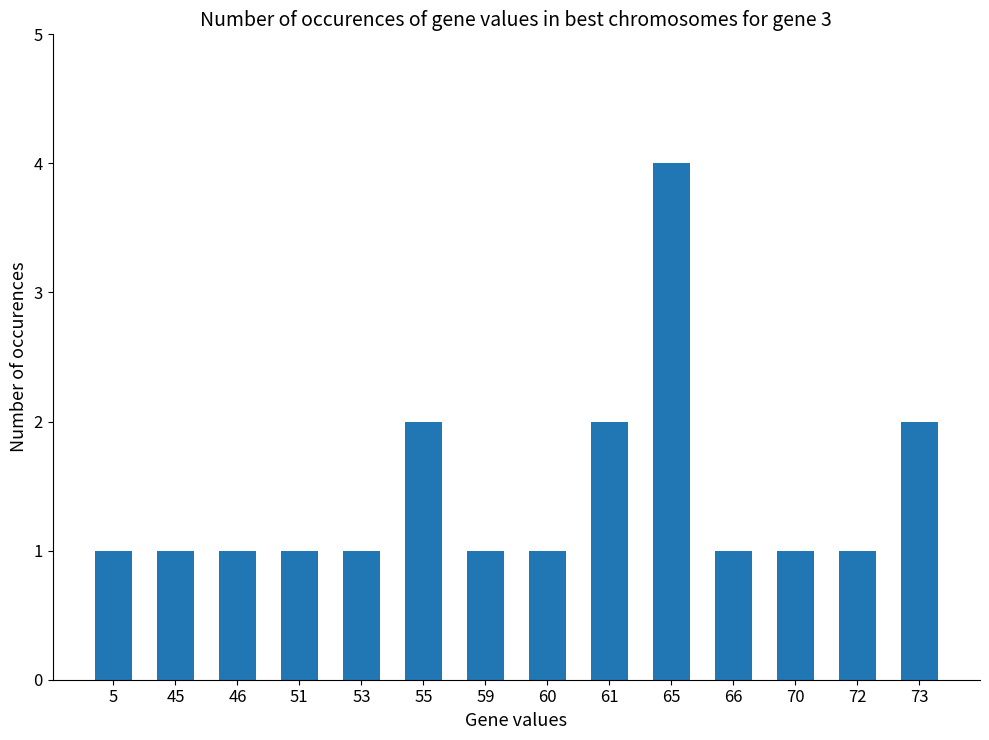

Is it true that the value at 55 is 3?

False